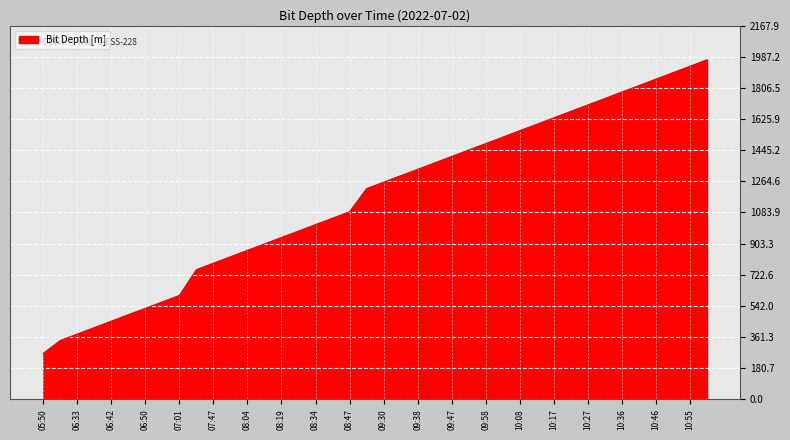

Reading right to left, list all the values displayed in this chart.

1970.8	1933.2	1896.1	1858.4	1820.9	1783.5	1745.8	1708.5	1671.2	1633.8	1596.2	1559.2	1521.5	1484.1	1446.8	1409.5	1372.0	1334.6	1297.4	1260.0	1222.6	1088.3	1050.9	1013.9	976.2	939.1	901.4	864.4	826.9	789.5	752.1	602.5	565.0	527.3	490.4	452.9	415.7	377.9	340.6	265.5